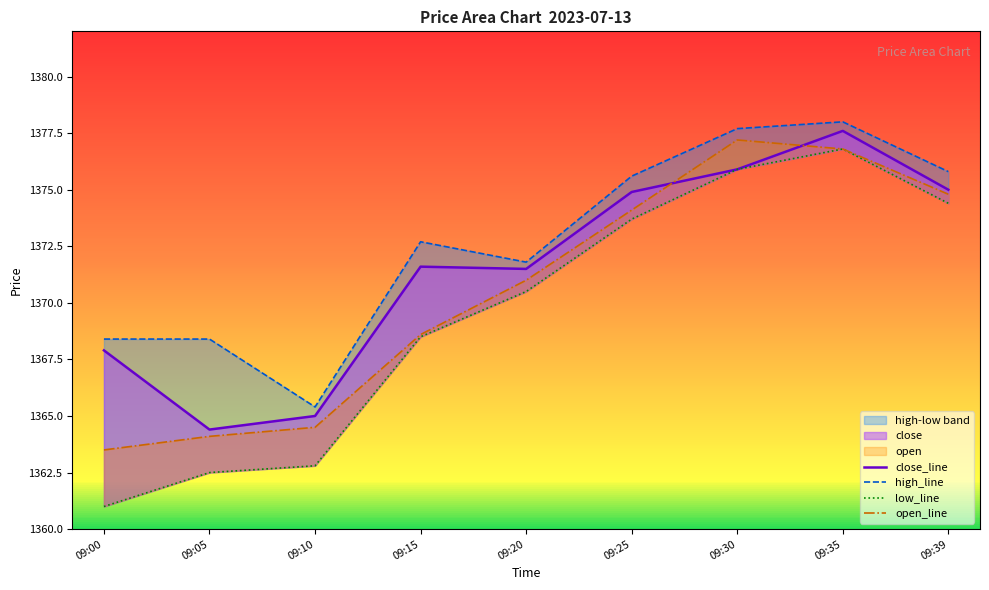

What is the sum of the low_line values at 09:20 and 09:25?

2744.2